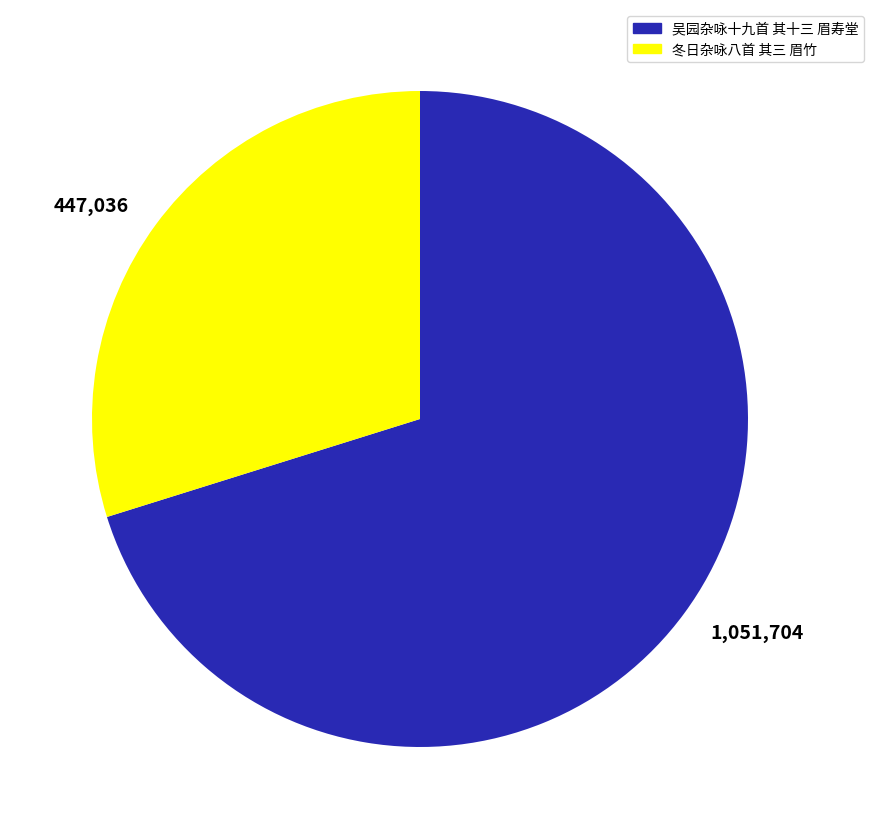

What is the smallest slice in the pie chart?

冬日杂咏八首 其三 眉竹